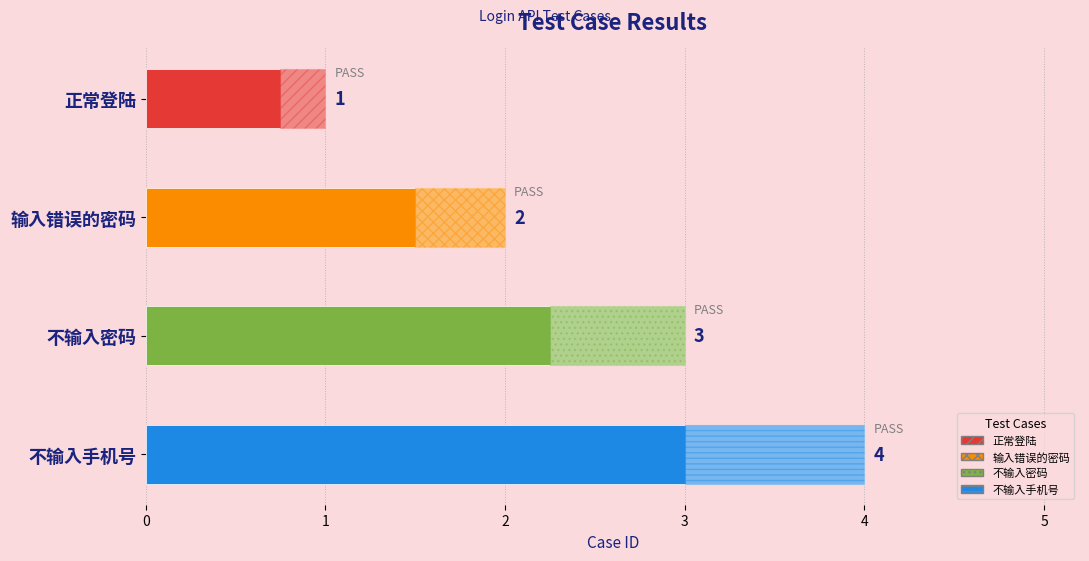

What is the average value?

2